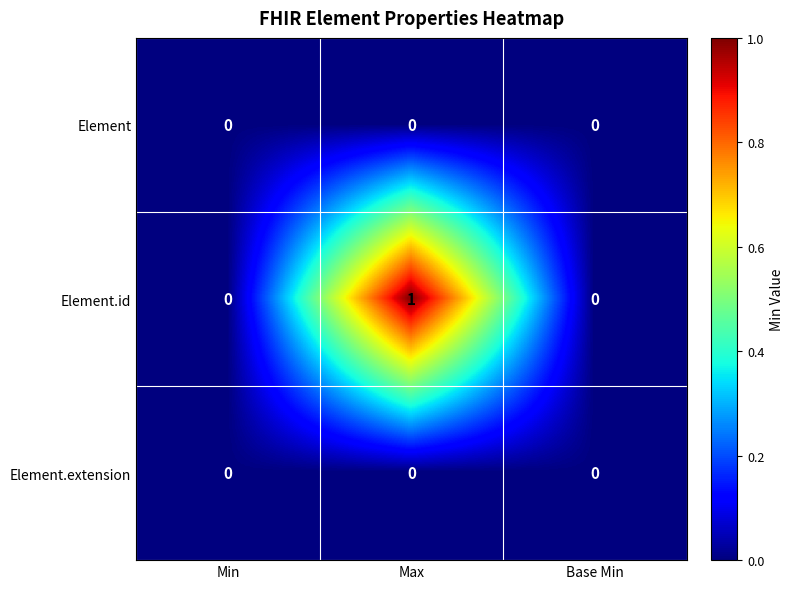

The value of Element.id at Max is 1. True or false?

True